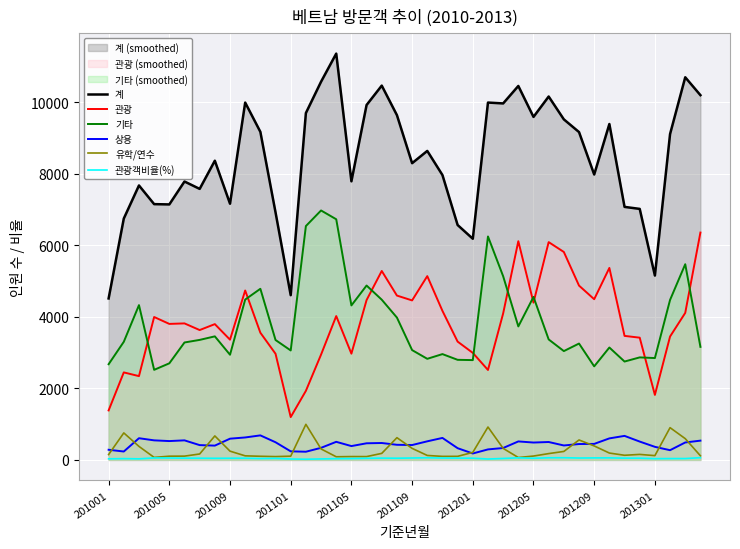

Which series has the largest total across all categories?

계